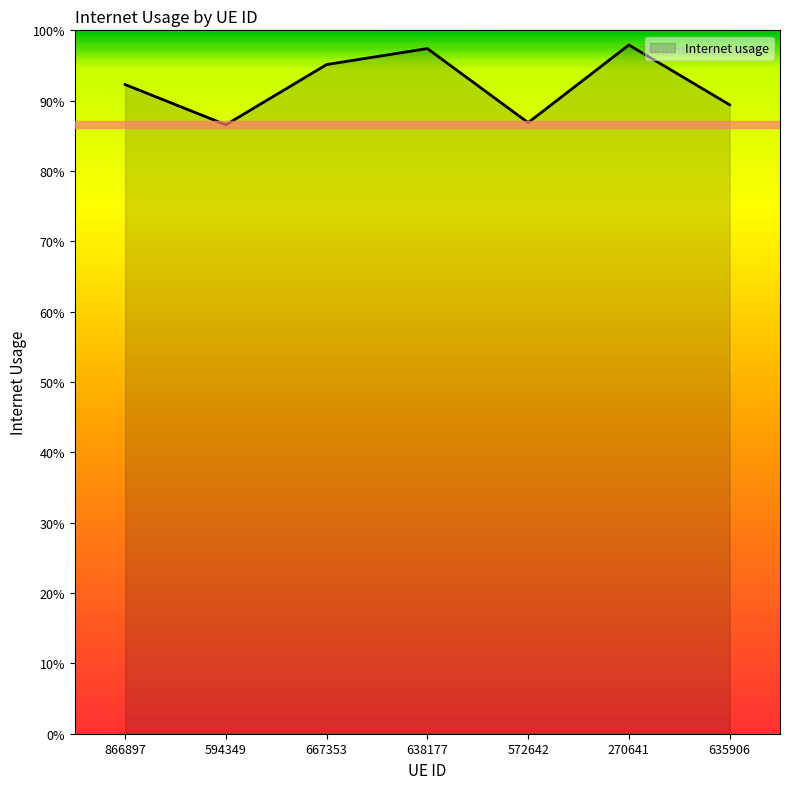

Does the chart display data point markers on the line(s)?

No